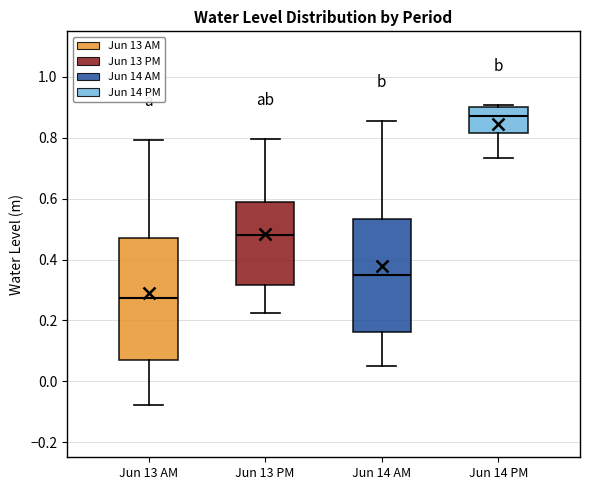

Where does the lower whisker of the box for Jun 14 PM end on the y-axis? The values are not printed on the chart, so give them approximately, as read against the axis.

0.74